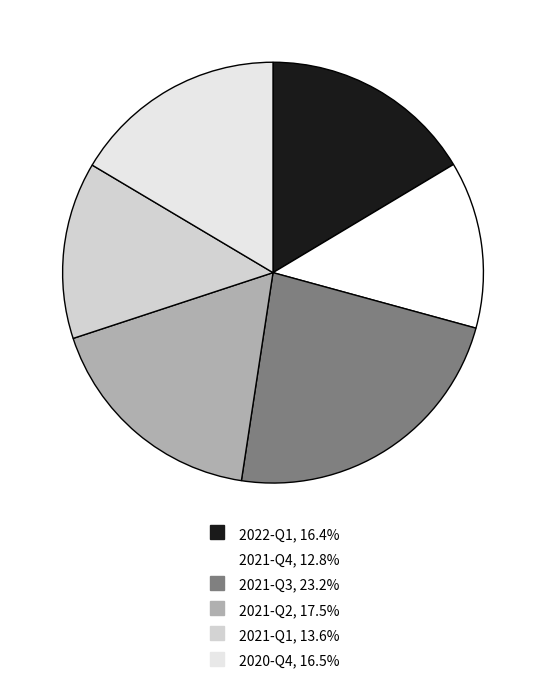

Is it true that 2020-Q4 is 26% of the pie?

False